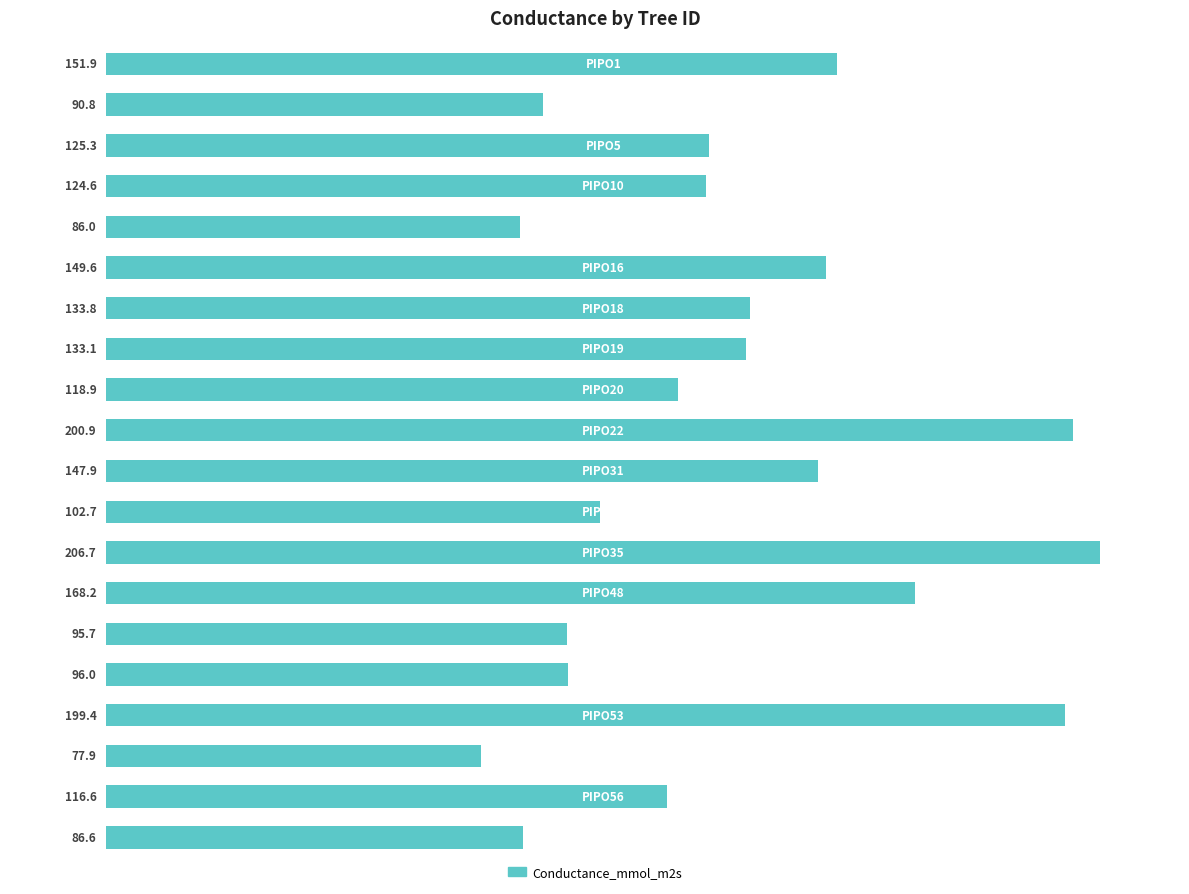

What is the greatest value displayed?

206.7